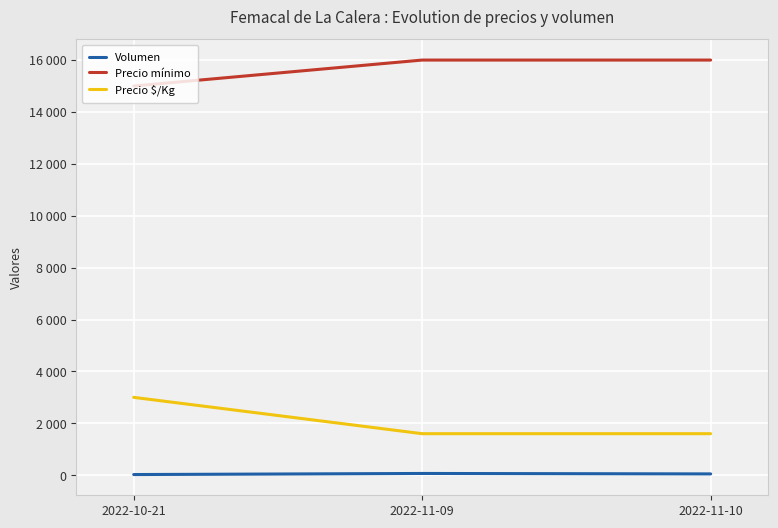

Is this an area chart (filled region under the line)?

No